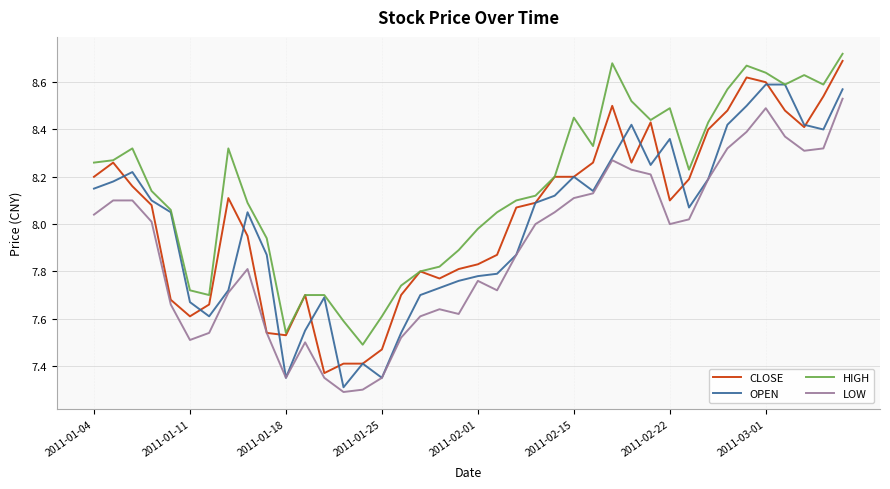

Which series has the largest total across all categories?

HIGH